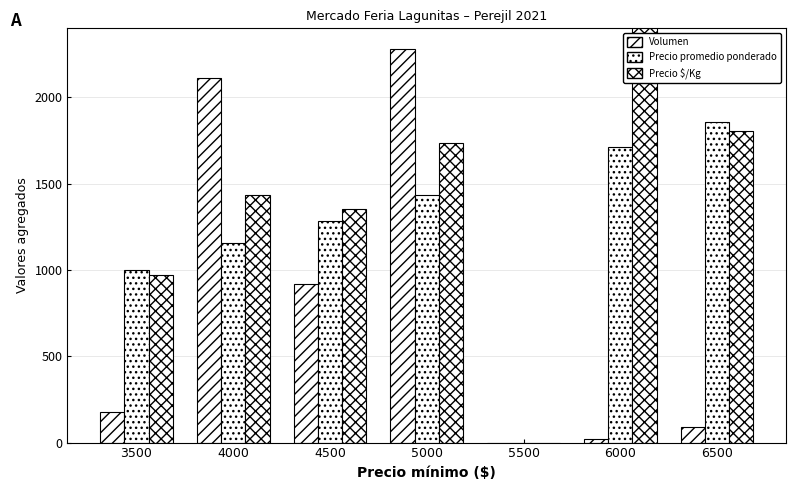

Where does the Precio $/Kg series first go above 1435?

5000